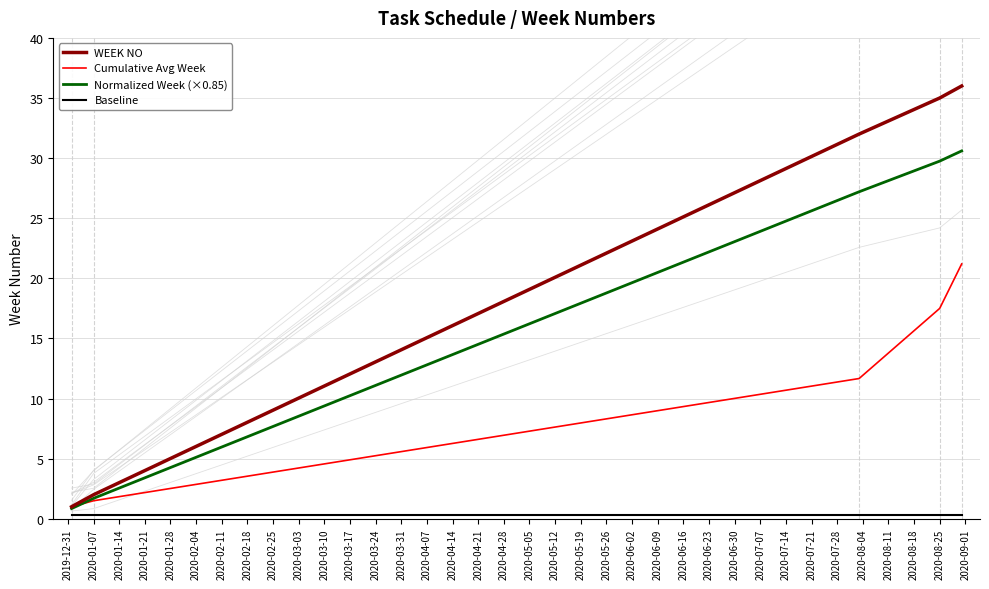

What is the highest value of the Normalized Week (×0.85) series?

30.6